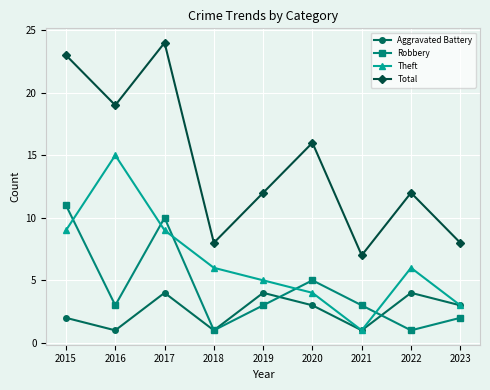

Which series has the largest range (max minus min)?

Total